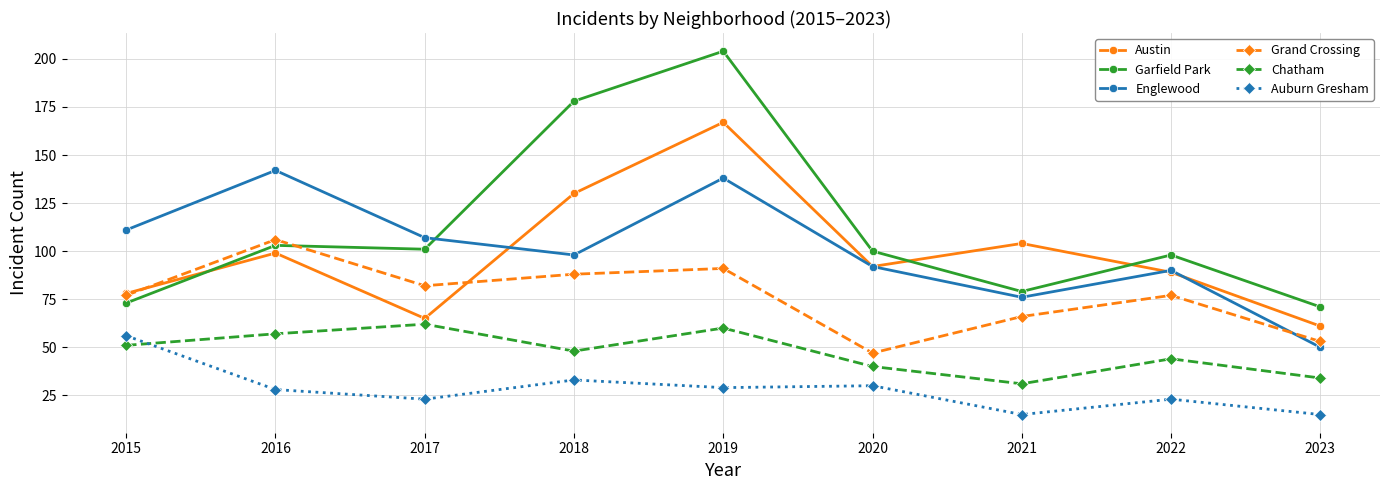

True or false: Austin and Chatham cross at least once.

False